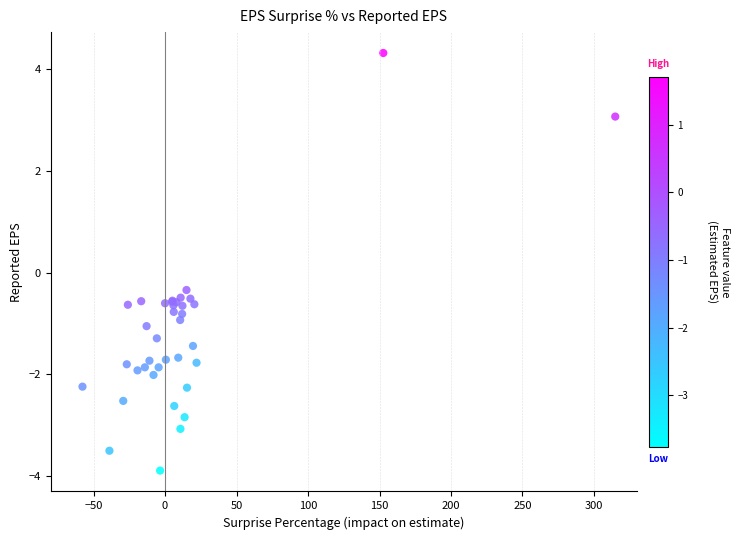

What Y value in the scatter plot is closest to 0?

-0.3